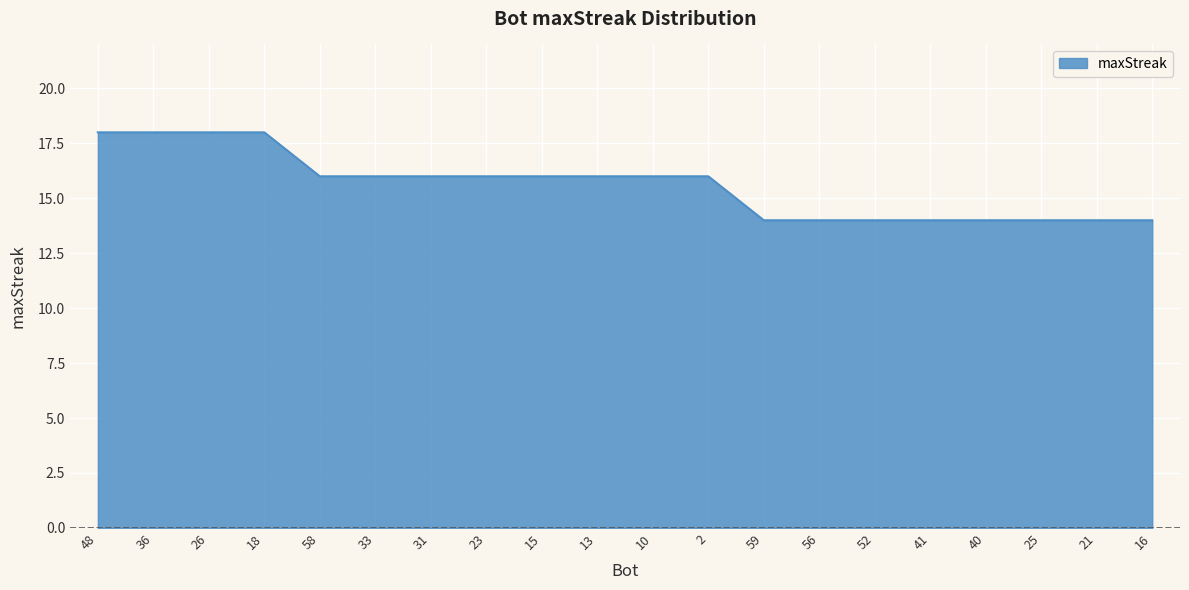

What is the sum of all values?

312